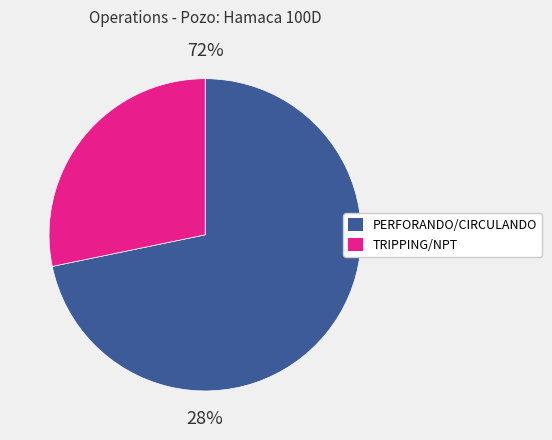

The TRIP OUT slice represents 24% of the pie. True or false?

False